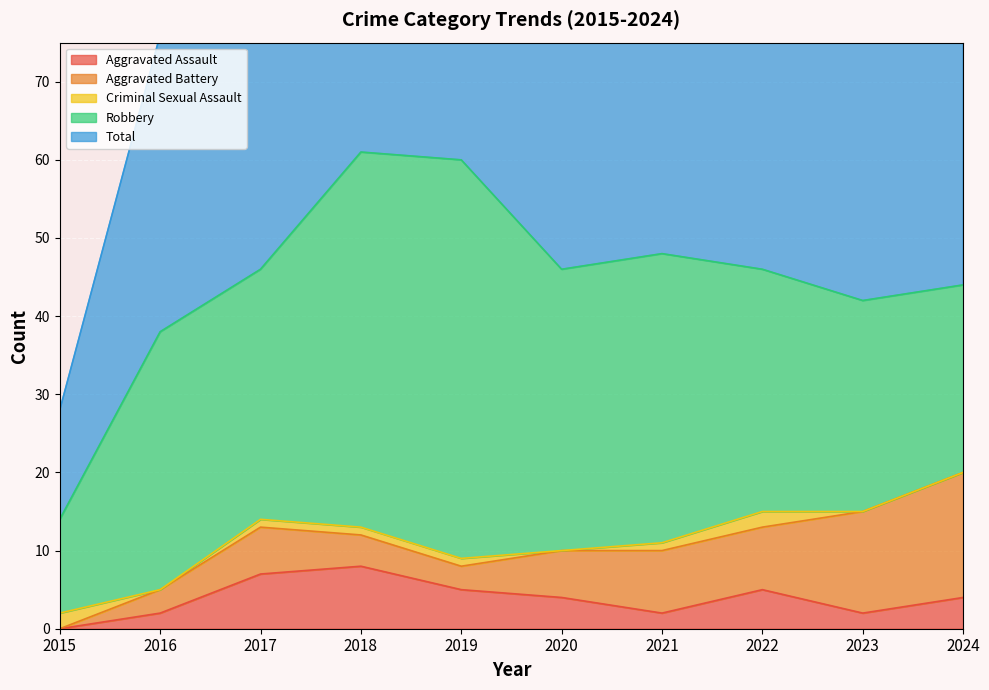

True or false: Aggravated Assault and Total cross at least once.

False